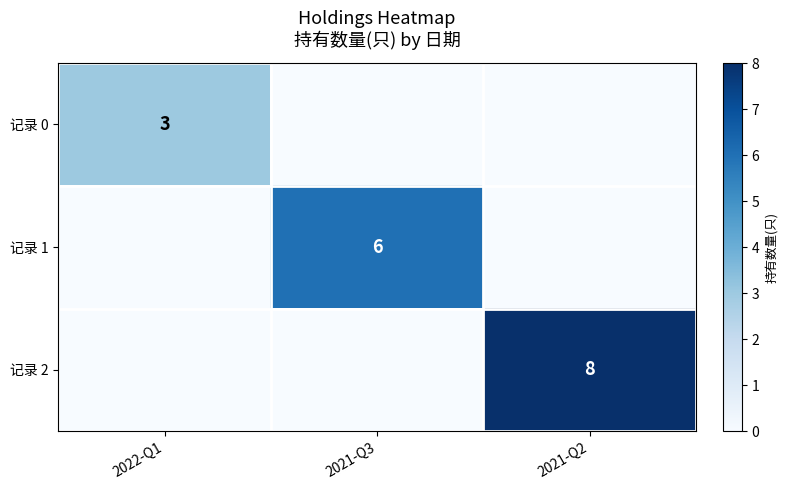

Is it true that 记录 1 equals 6 at 2021-Q3?

True